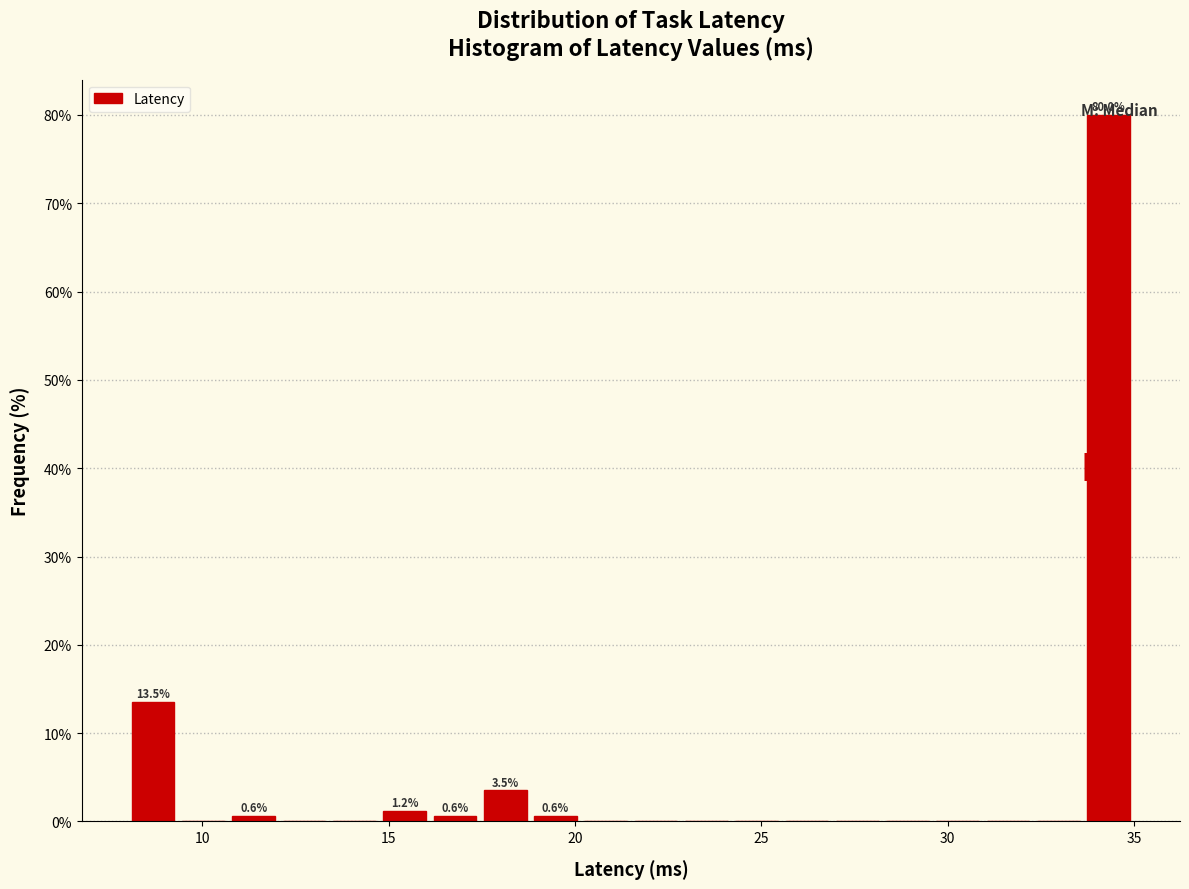

Read against the x-axis, roughly where is the centre of the tallest bar?

34.5